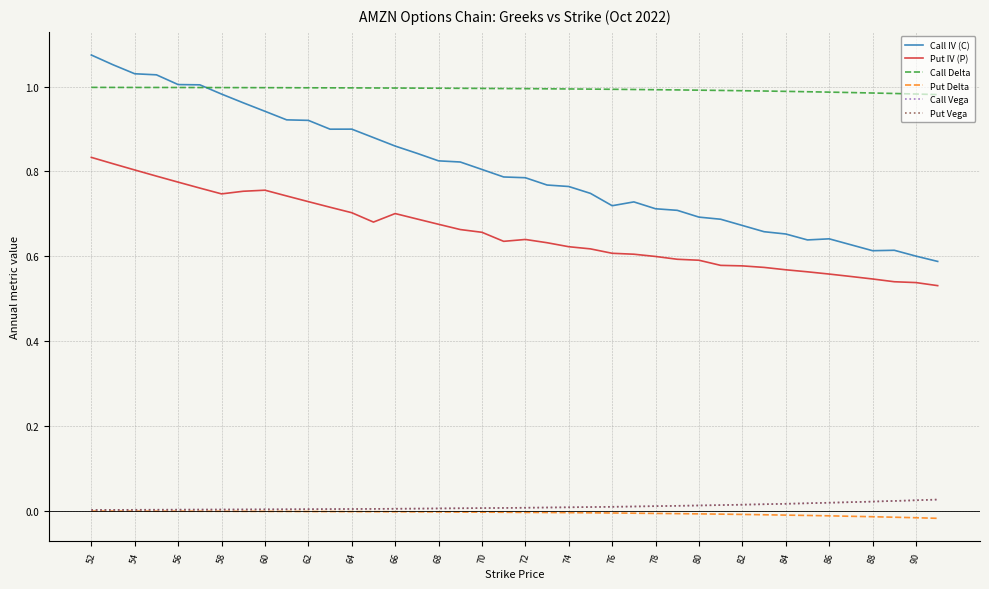

Which series has the largest range (max minus min)?

Call IV (C)